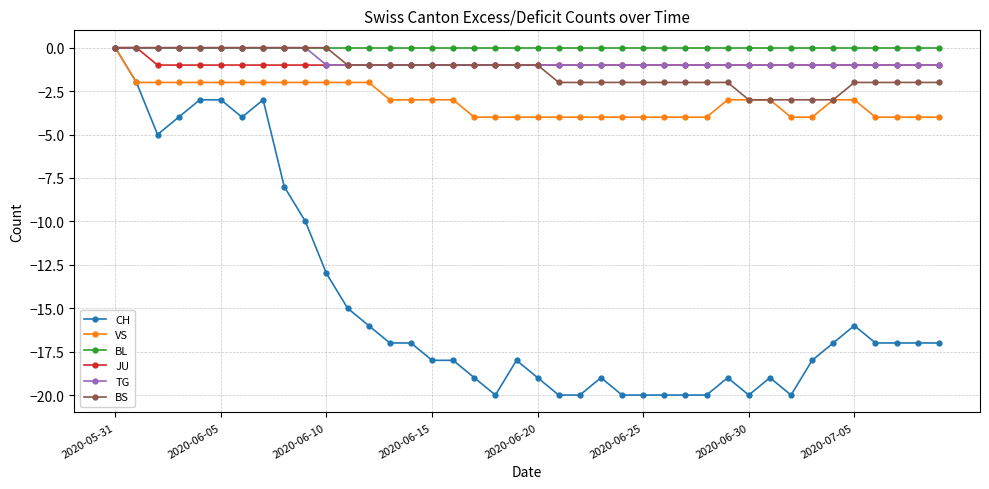

Which series has the widest spread of values?

CH